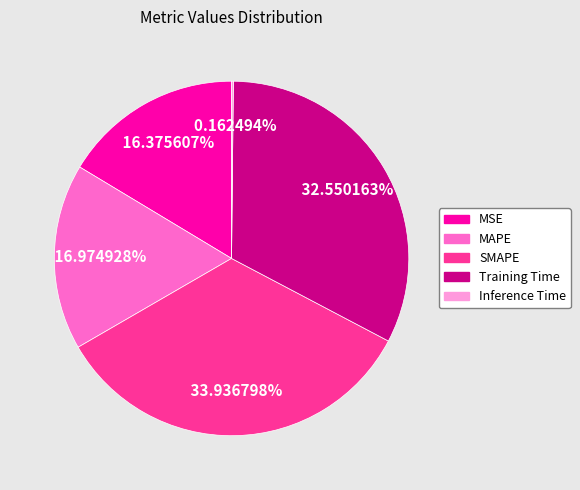

True or false: MAPE accounts for 24% of the total.

False